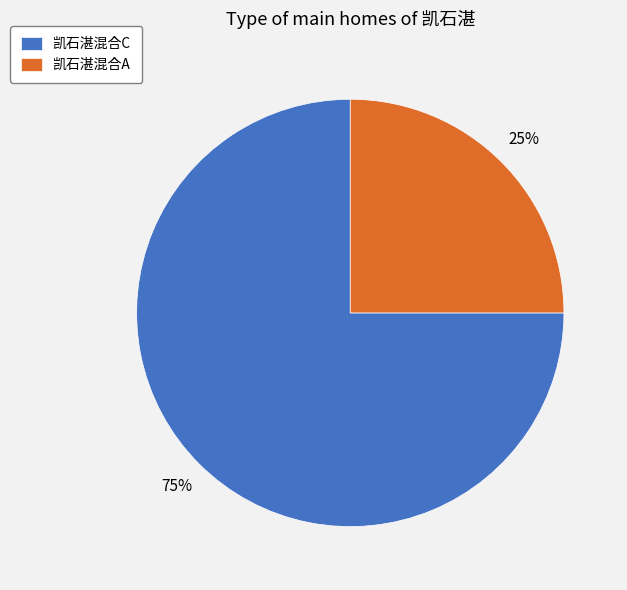

To the nearest percent, what is the difference between the largest and smallest slice percentages?

50%